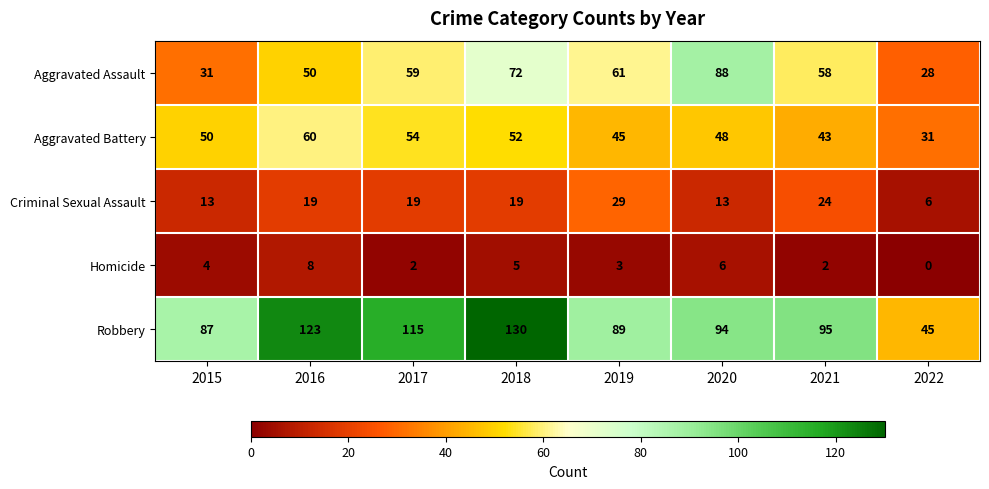

What is the approximate value of Robbery at 2016, to the nearest 5?

125